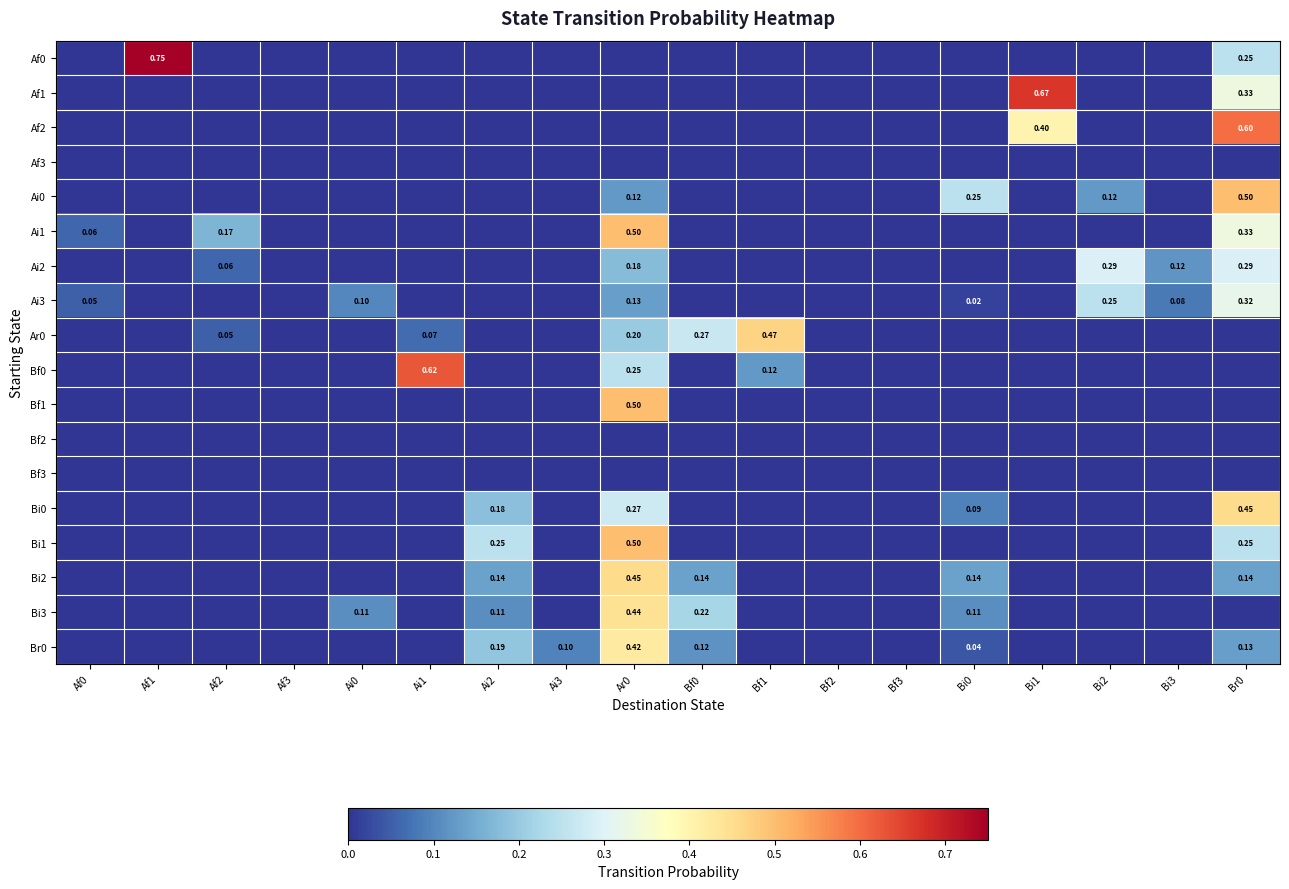

True or false: Af0 has a value of -0.4 at Ai3.

False